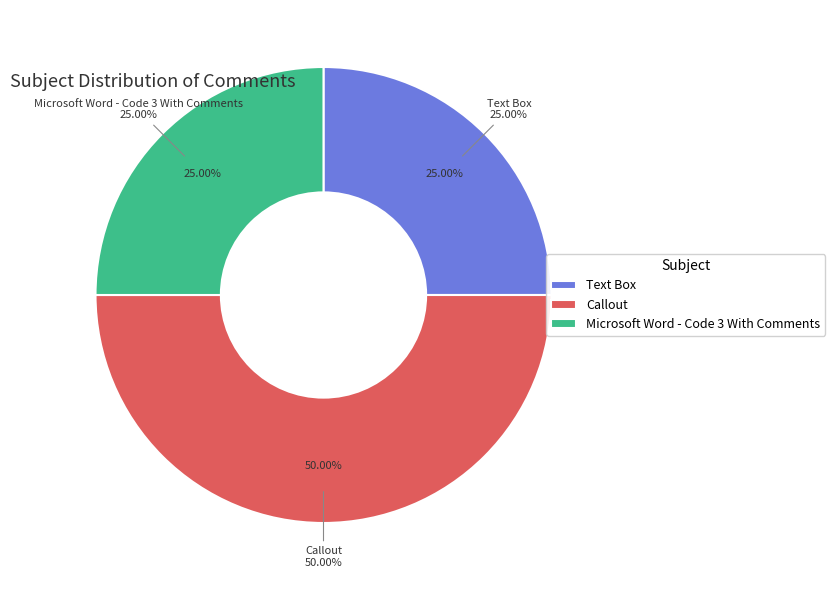

How many segments does this pie chart have?

3